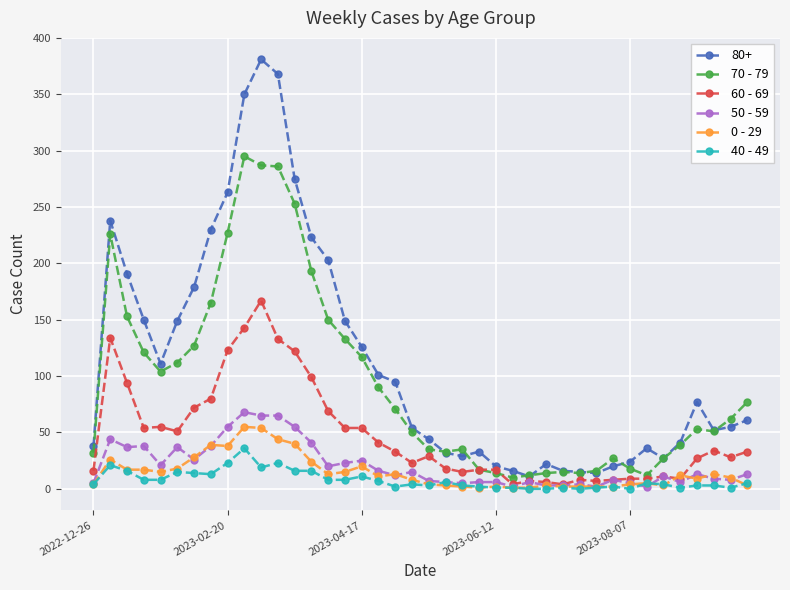

Which series has the largest range (max minus min)?

80+